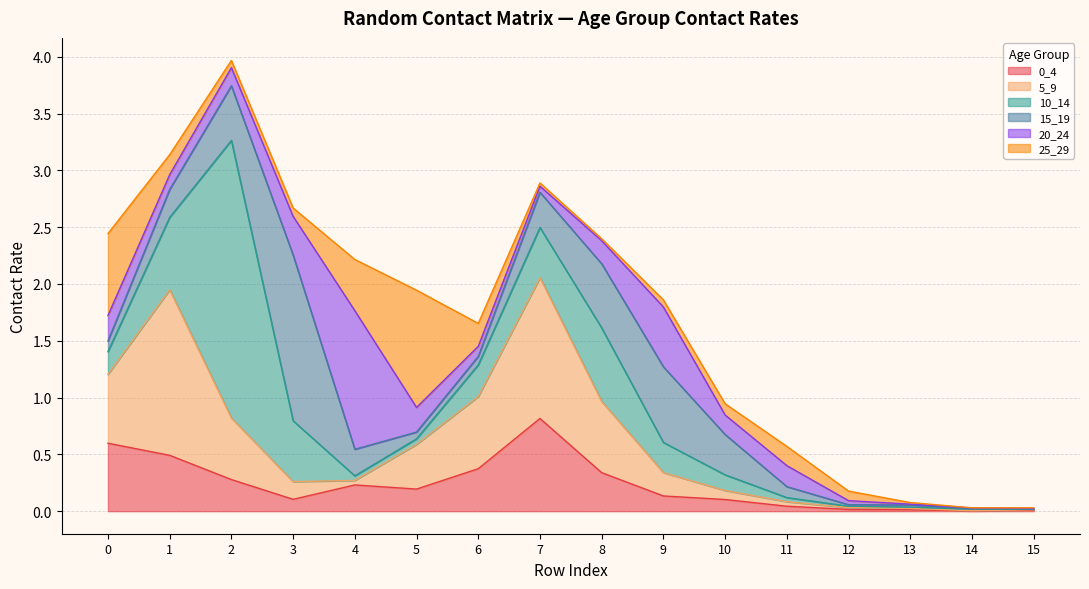

How many lines are shown in the chart?

6